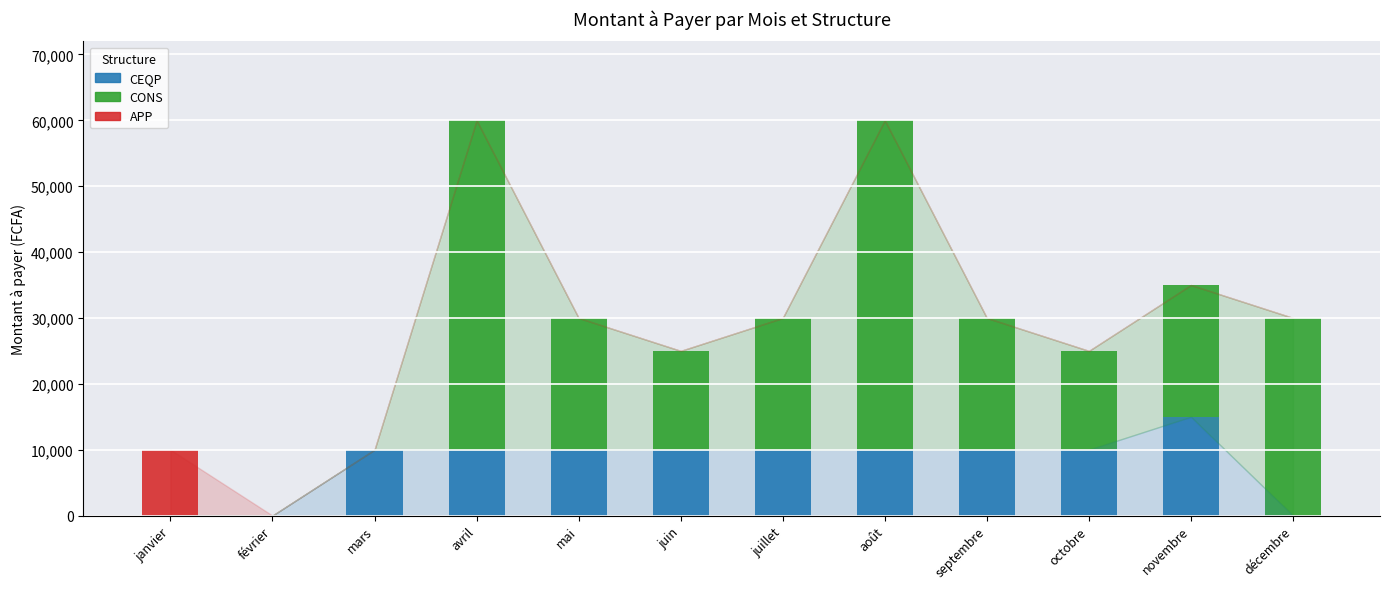

What is the total value across all series at septembre?

30000